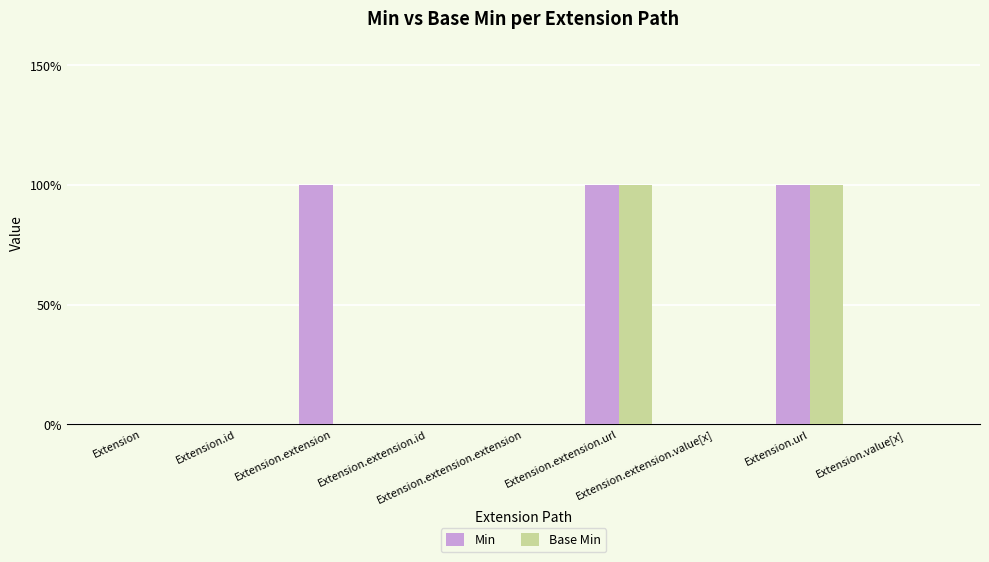

Rank the series at Extension.url from lowest to highest value.

Min, Base Min